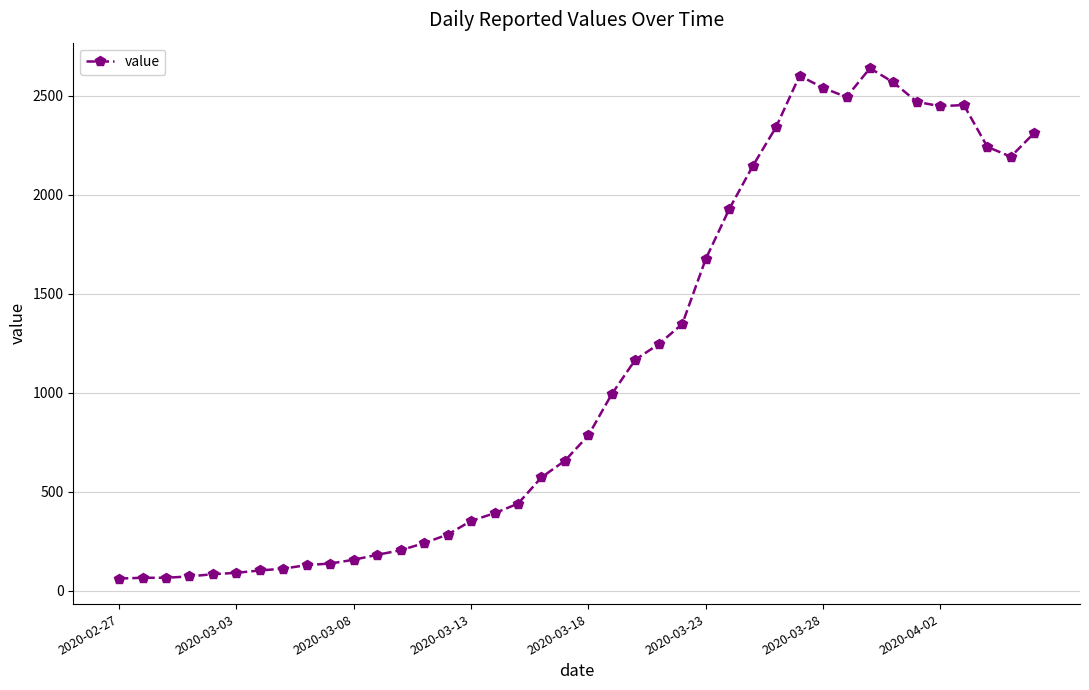

What is the sum of all values?

44951